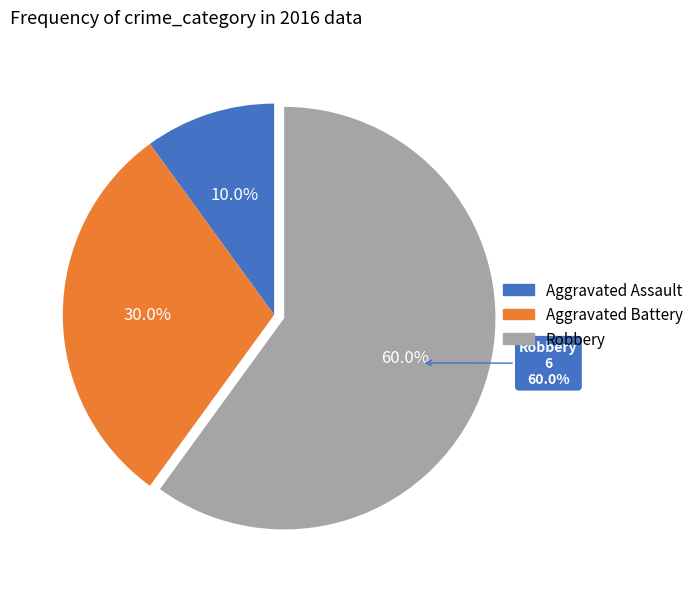

Does Aggravated Battery represent more than half of the total?

No